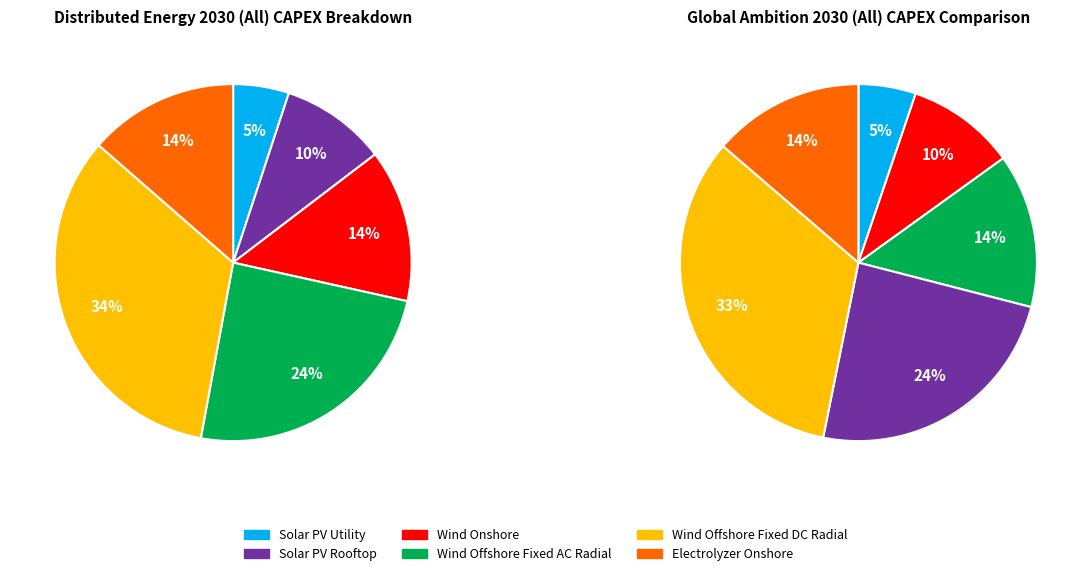

Rank the categories by value from lowest to highest.

Solar PV Utility, Solar PV Rooftop, Electrolyzer Onshore, Wind Onshore, Wind Offshore Fixed AC Radial, Wind Offshore Fixed DC Radial